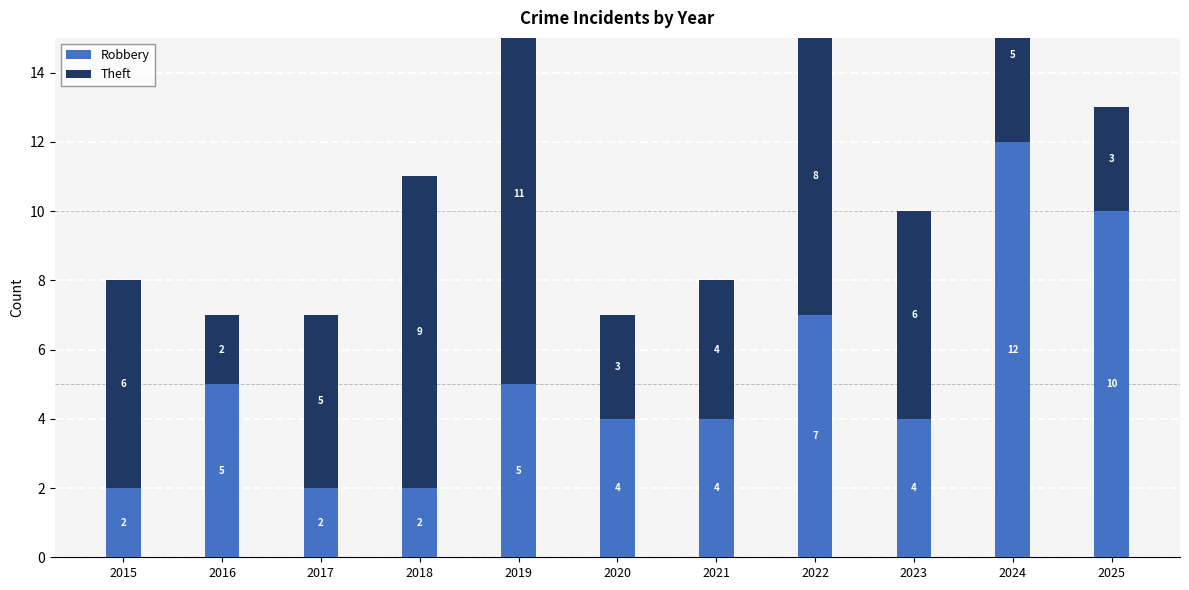

Rank the series at 2020 from lowest to highest value.

Theft, Robbery